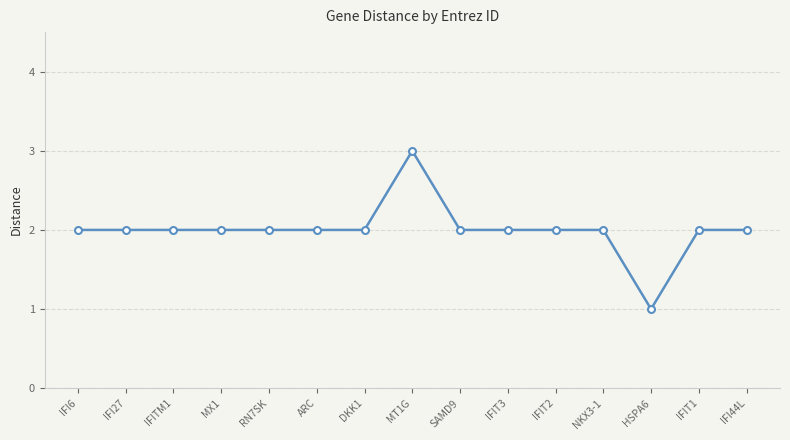

What is the sum of the values at RN7SK and IFI27?

4